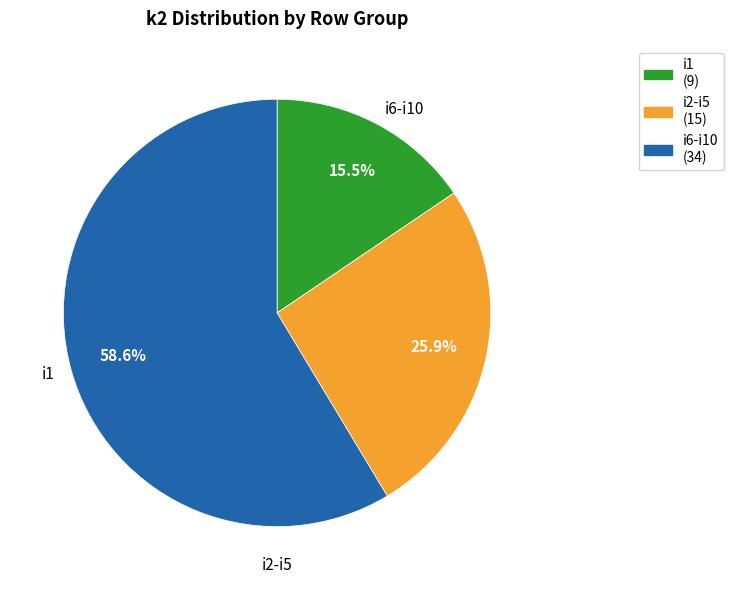

Does any single category account for the majority?

Yes